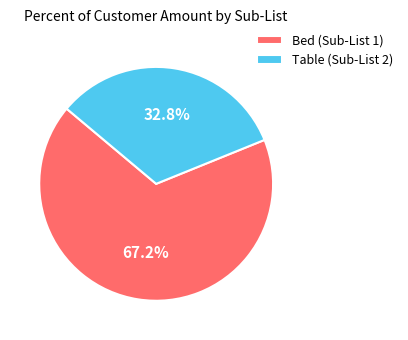

What portion of the pie excludes Bed (Sub-List 1)?

32.8%